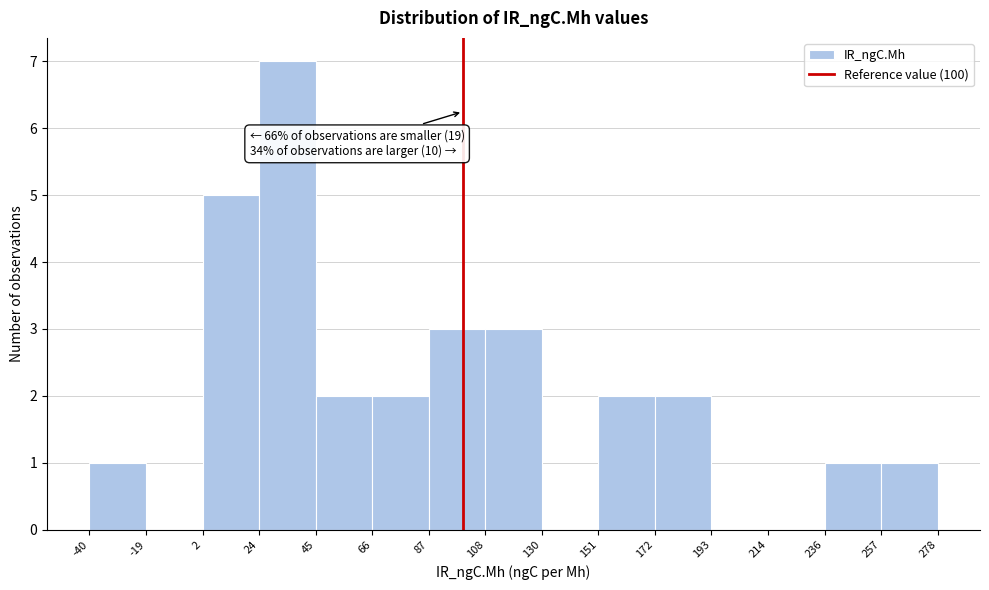

Over which range of the x-axis is the bar tallest?

24 to 45